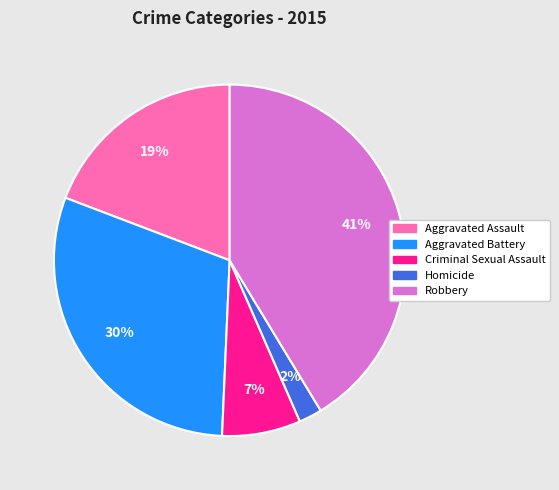

To the nearest percent, what percentage of the pie is Aggravated Assault?

19%